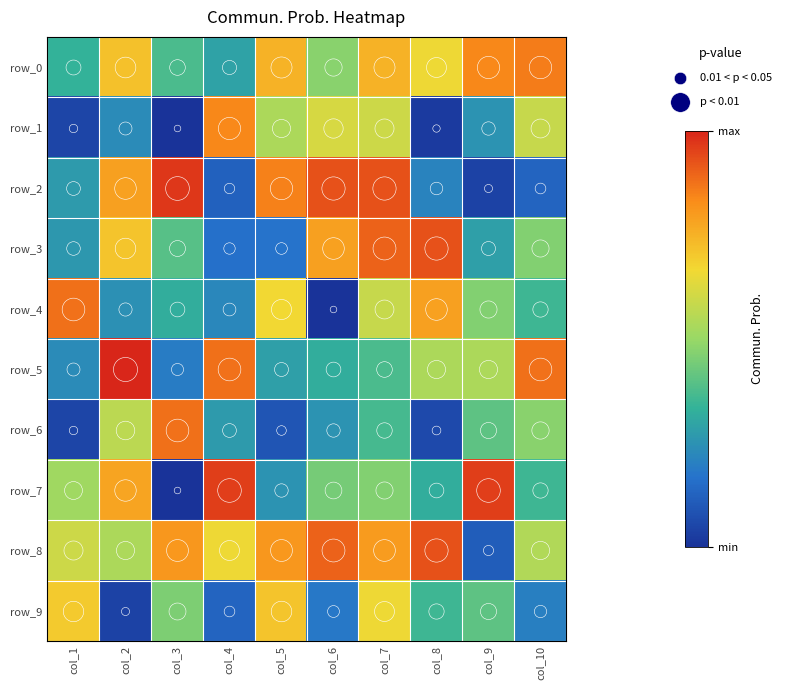

What is the total value across all series at col_6?

496